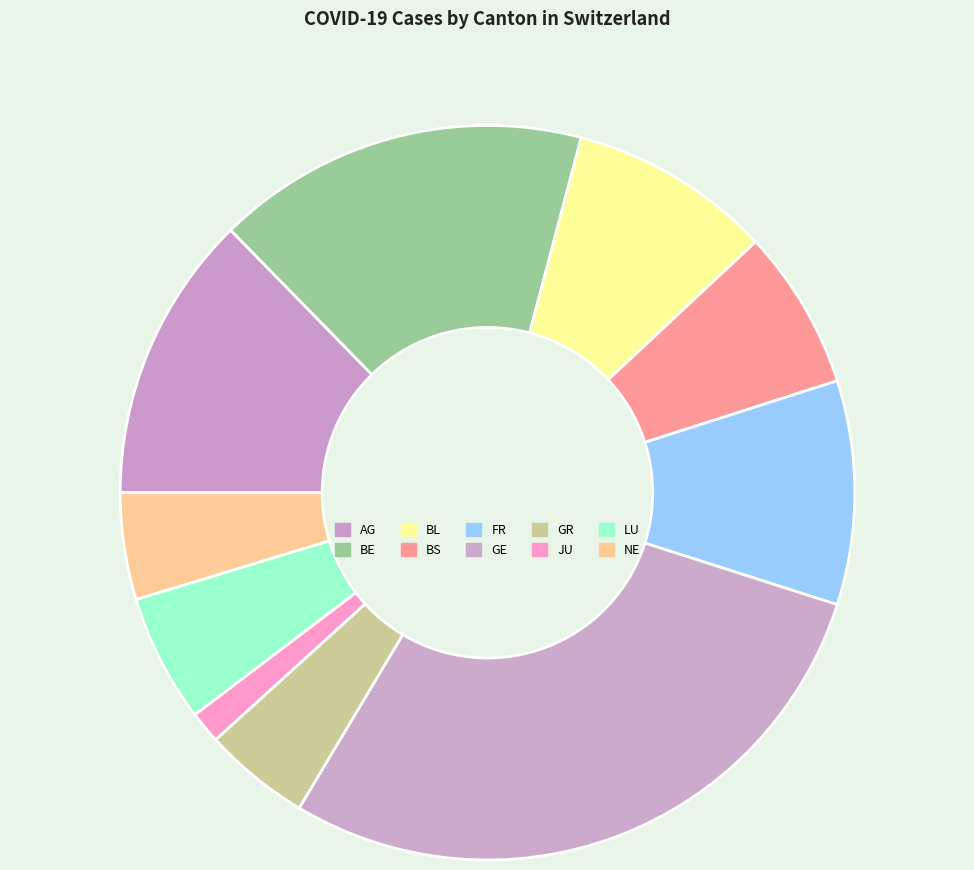

Between LU and BE, which is larger?

BE